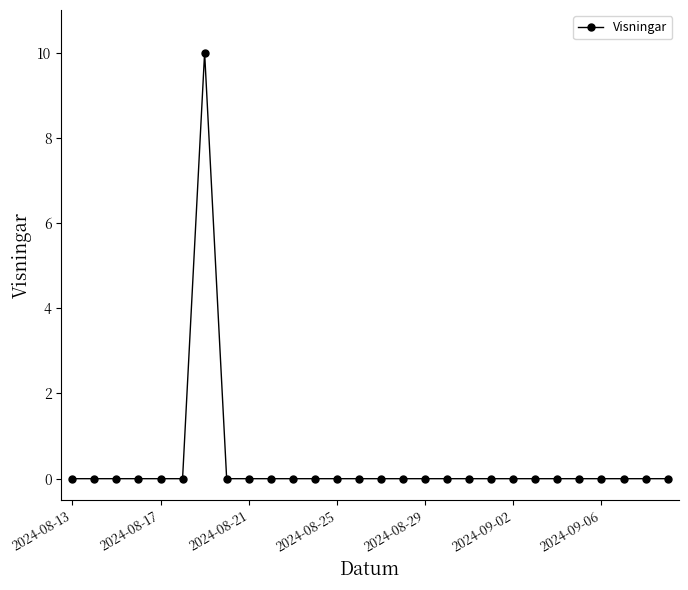

Is this an area chart (filled region under the line)?

No